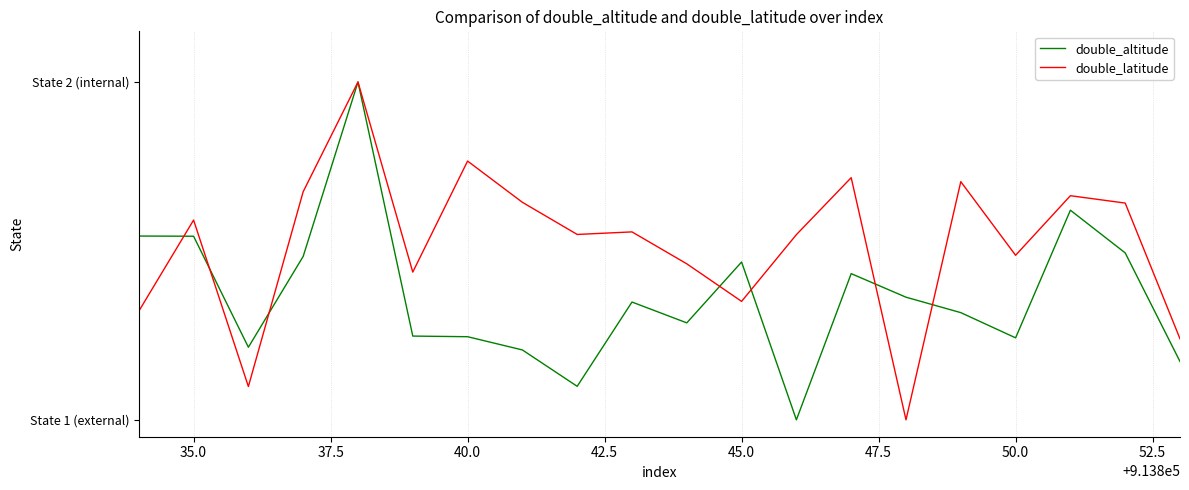

Is this an area chart (filled region under the line)?

No